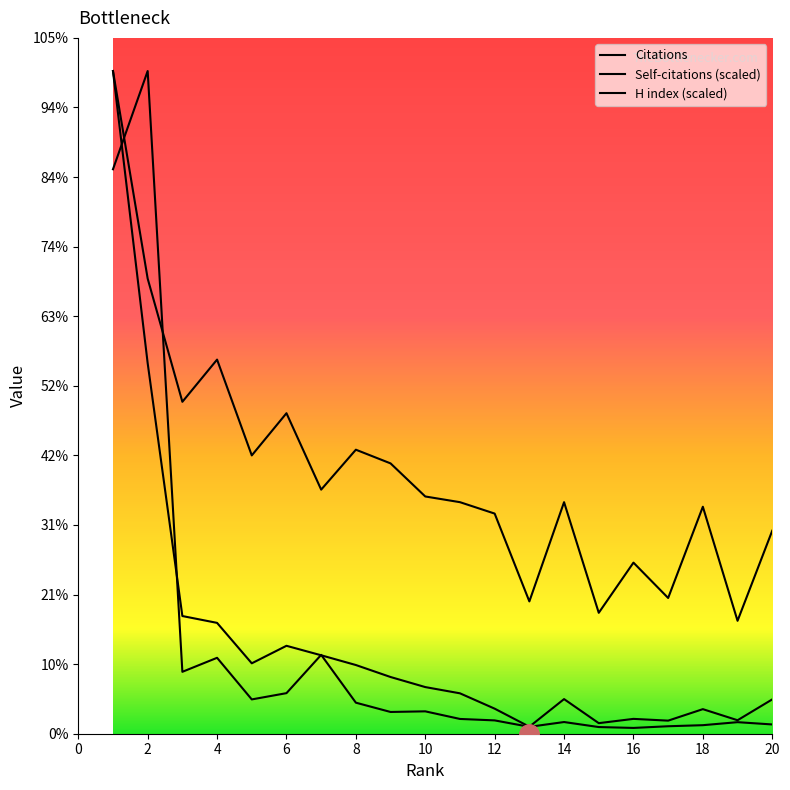

What is the value of the Self-citations point at the 11th from the left?

4199.8